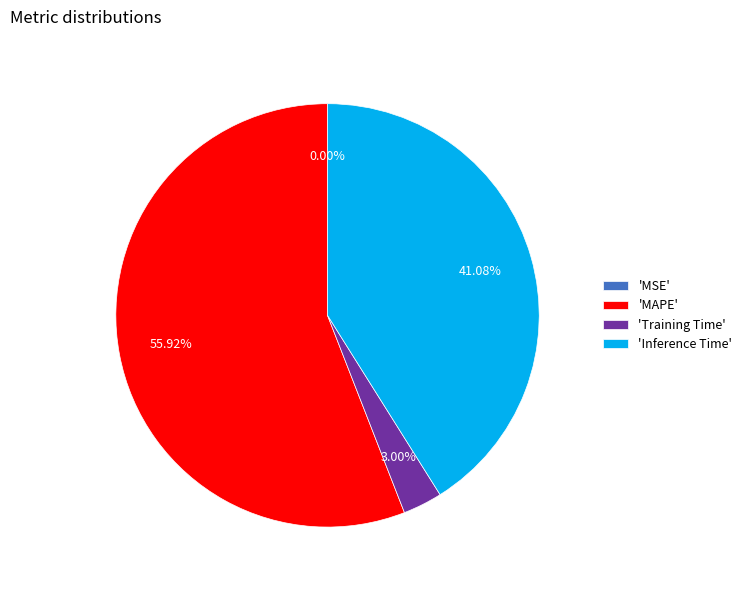

Which category has the biggest portion of the pie?

'MAPE'